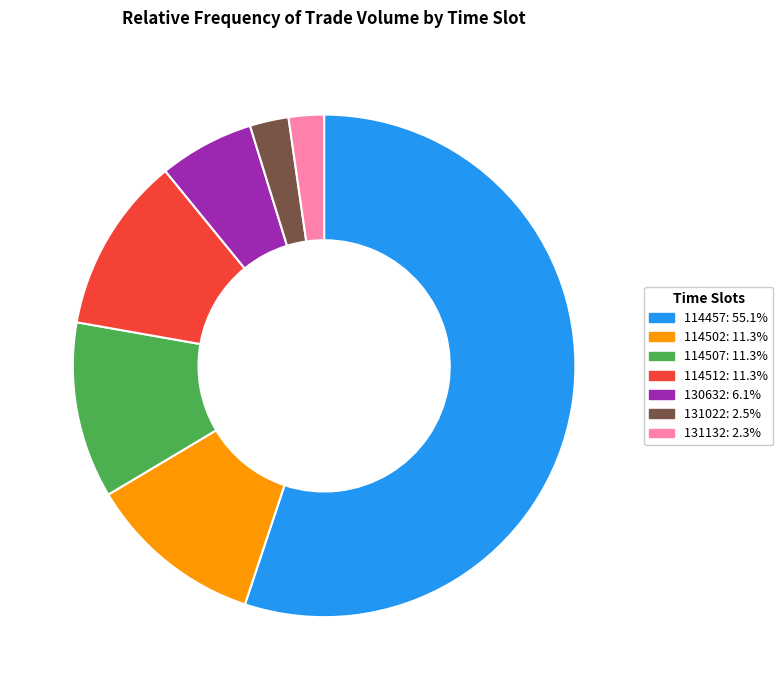

Which slice represents more than half of the pie?

114457